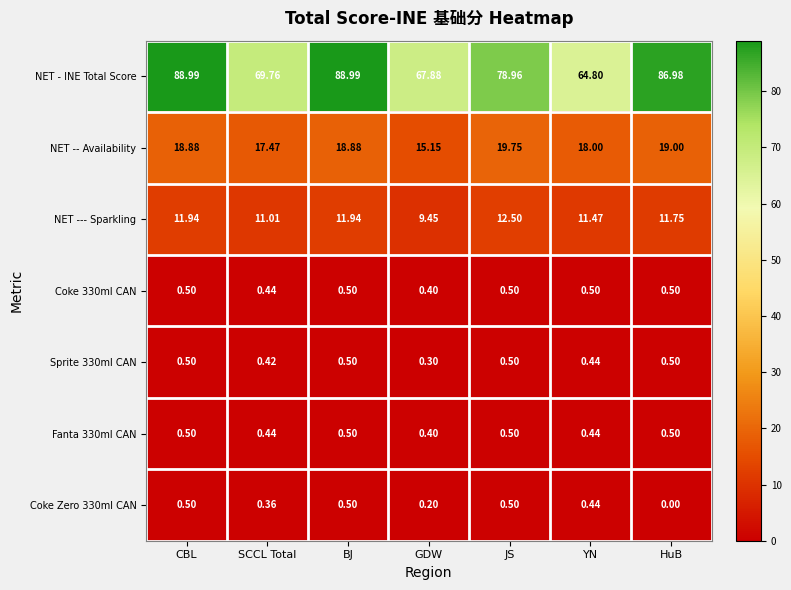

Is the value of Sprite 330ml CAN at BJ greater than the value of NET - INE Total Score at BJ?

No